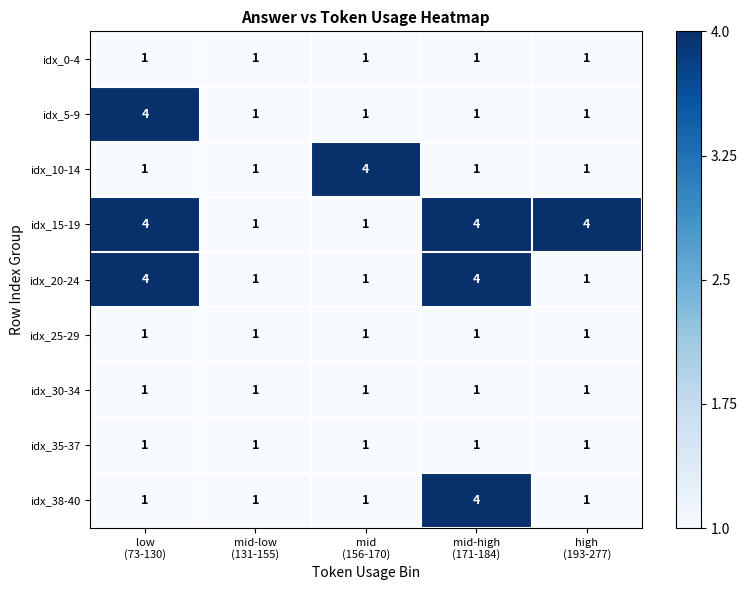

At how many categories does at least one series exceed 3?

4